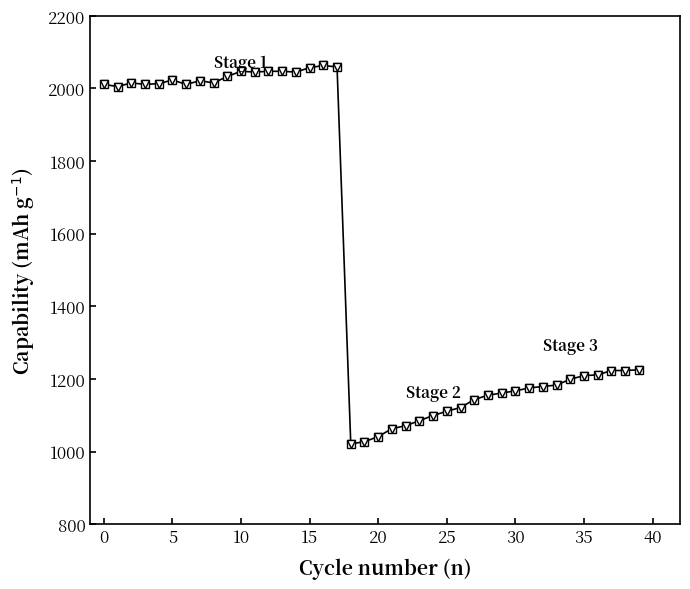

What is the greatest value displayed?

2063